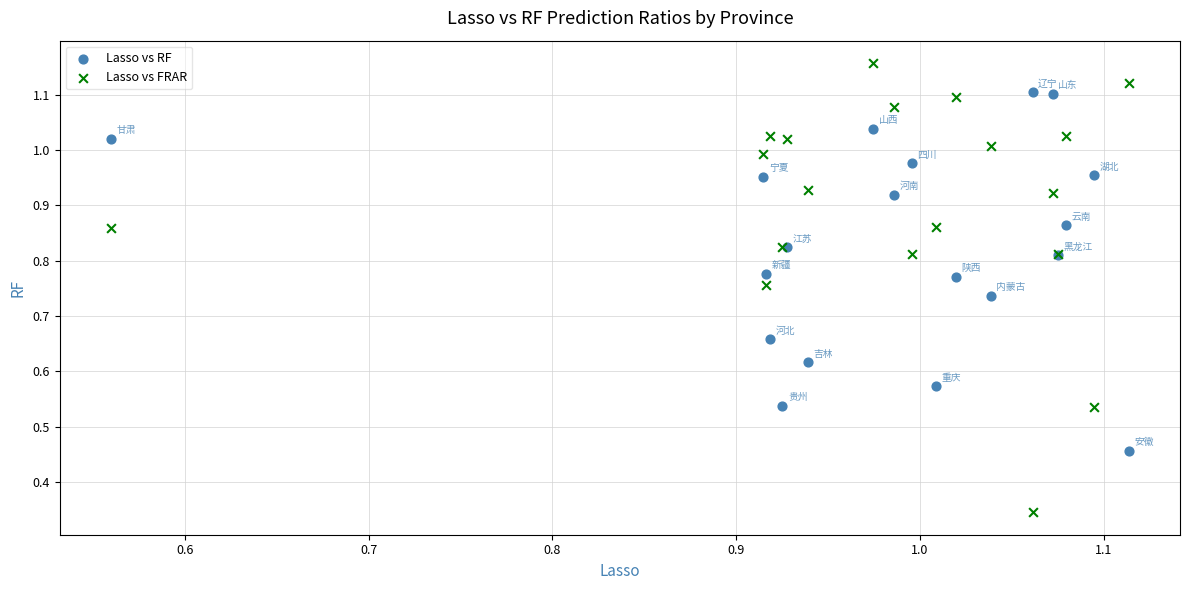

Which series has the widest spread of Y values?

Lasso vs FRAR